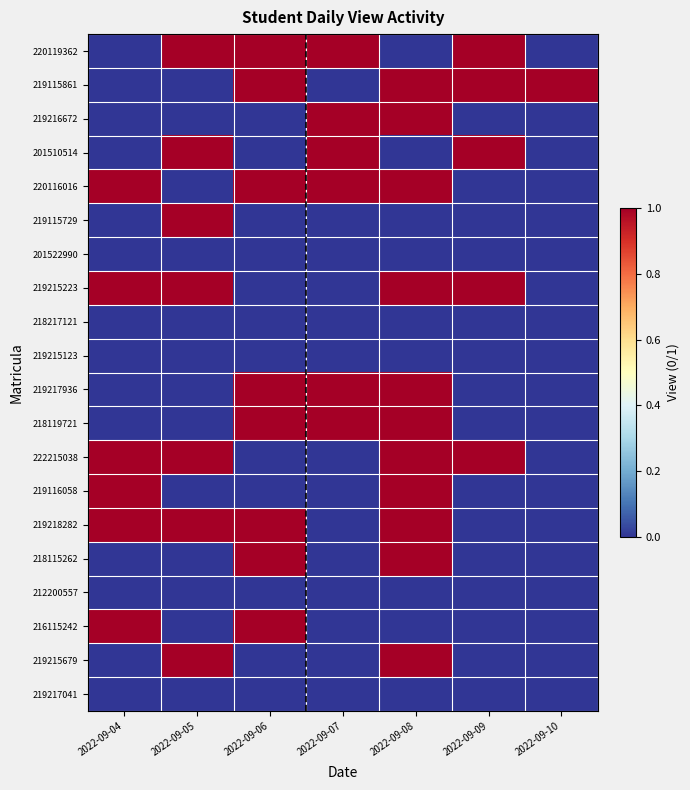

Rank the series by their maximum value, from highest to lowest.

220119362, 219115861, 219216672, 201510514, 220116016, 219115729, 219215223, 219217936, 218119721, 222215038, 219116058, 219218282, 218115262, 216115242, 219215679, 201522990, 218217121, 219215123, 212200557, 219217041